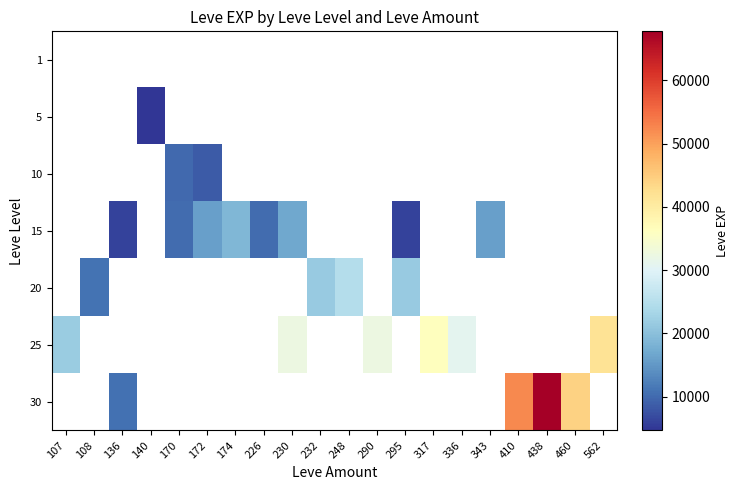

Which has a higher value, 172 or 226?

226